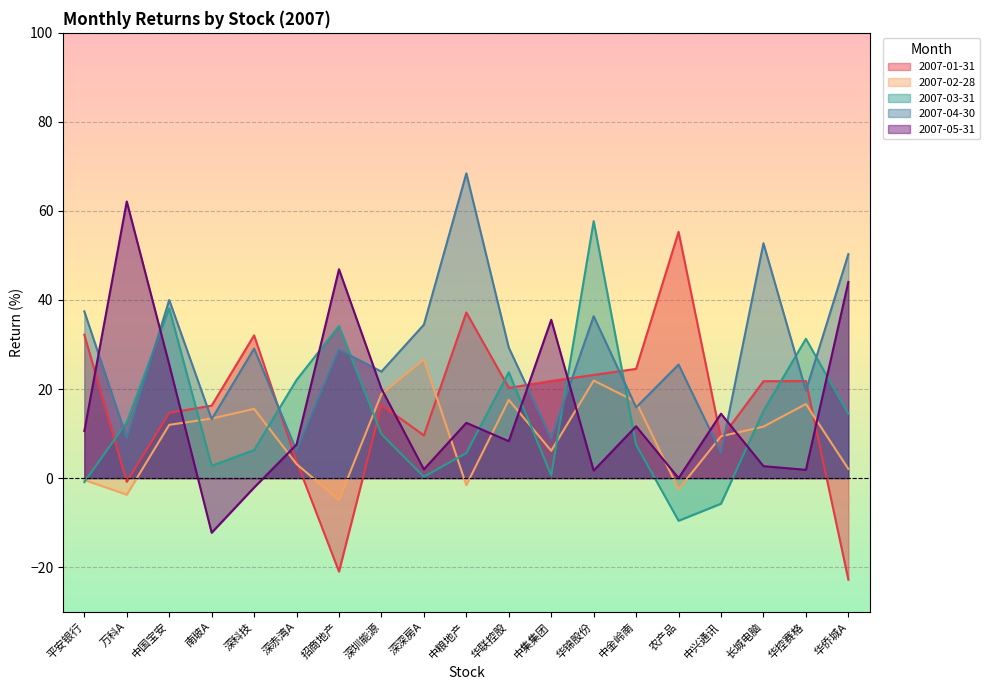

Does the chart display data point markers on the line(s)?

No